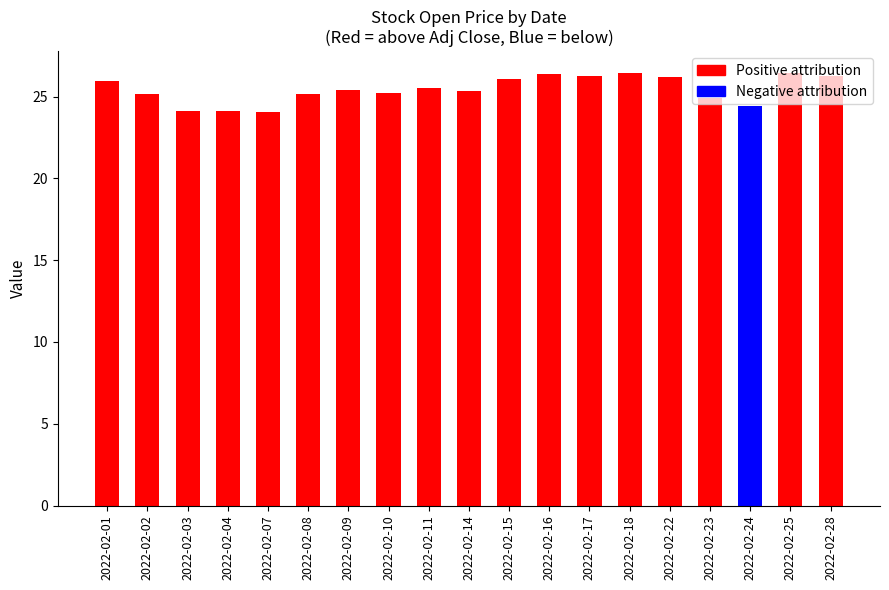

Is the value of Negative attribution at 2022-02-03 greater than the value of Positive attribution at 2022-02-22?

No